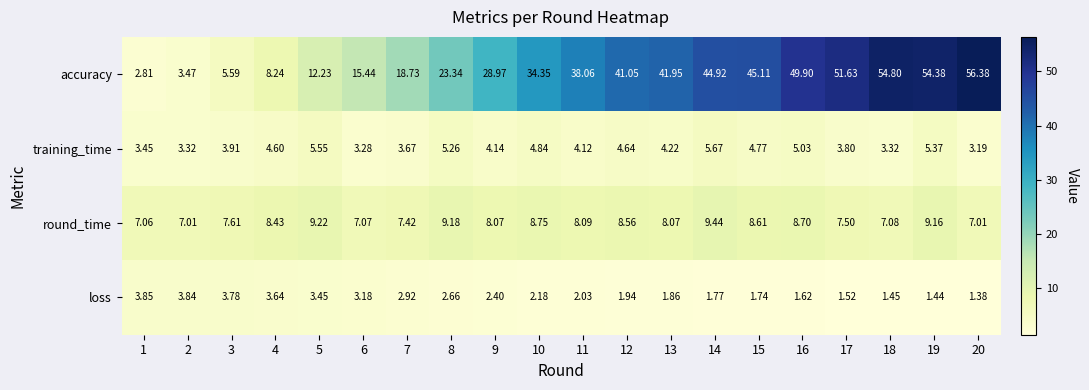

Is the value of loss at 9 greater than the value of round_time at 7?

No